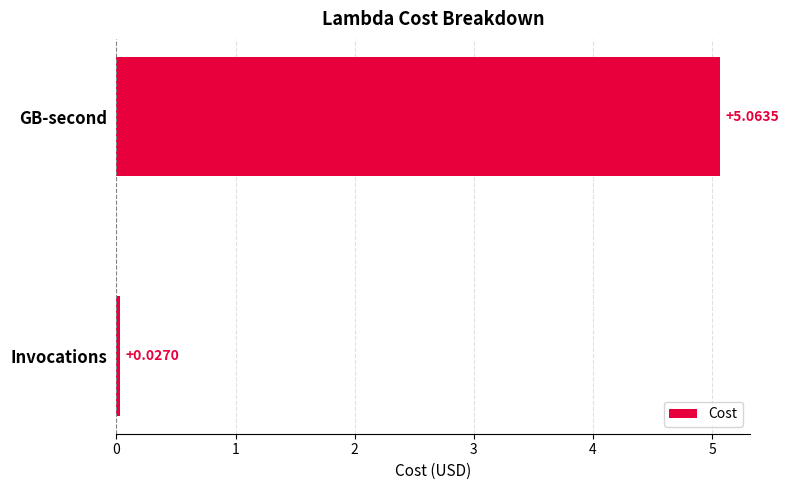

Which has a higher value, Invocations or GB-second?

GB-second